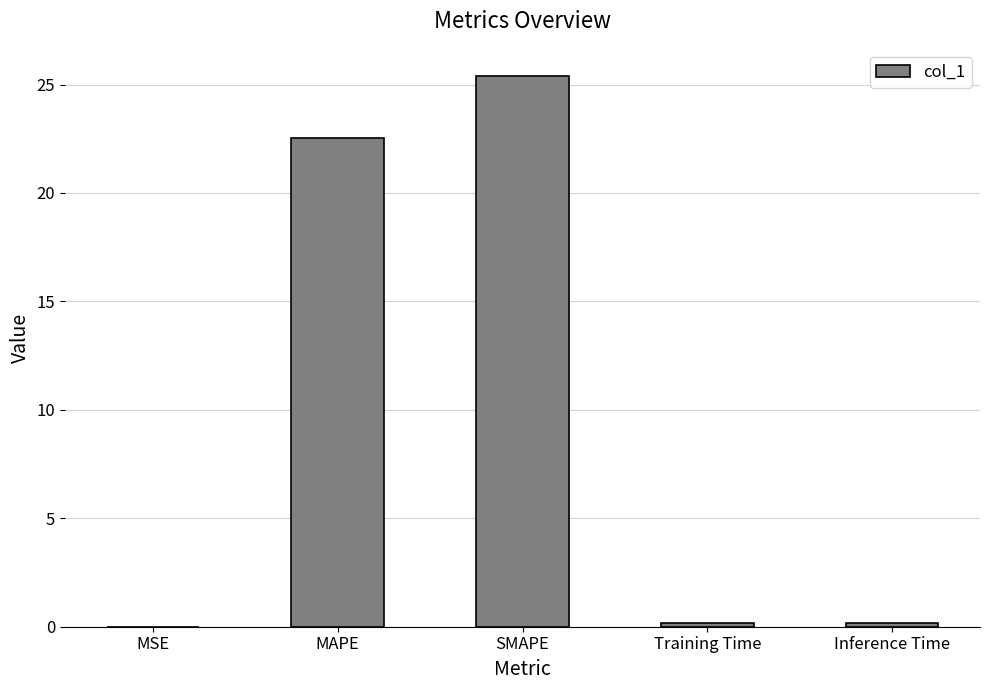

True or false: the data shows 0.2 at Inference Time.

True